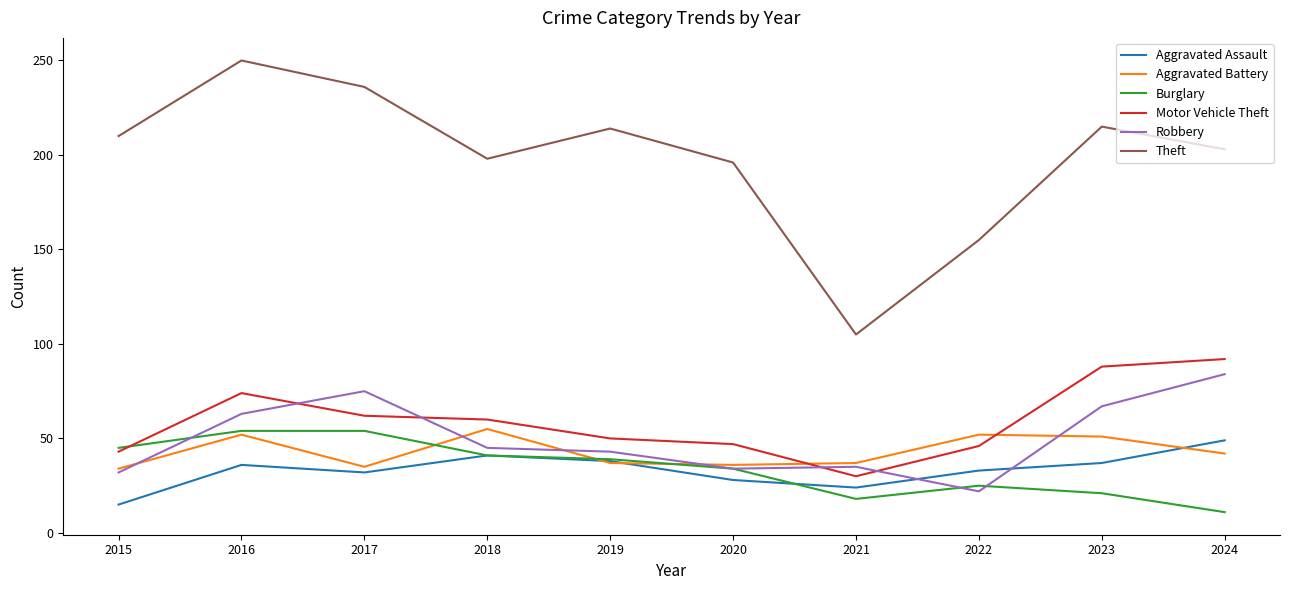

True or false: Aggravated Assault and Theft intersect in this chart.

False